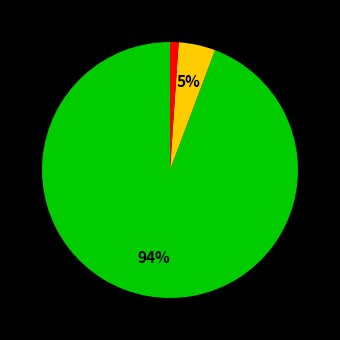

How many slices are in this pie chart?

3